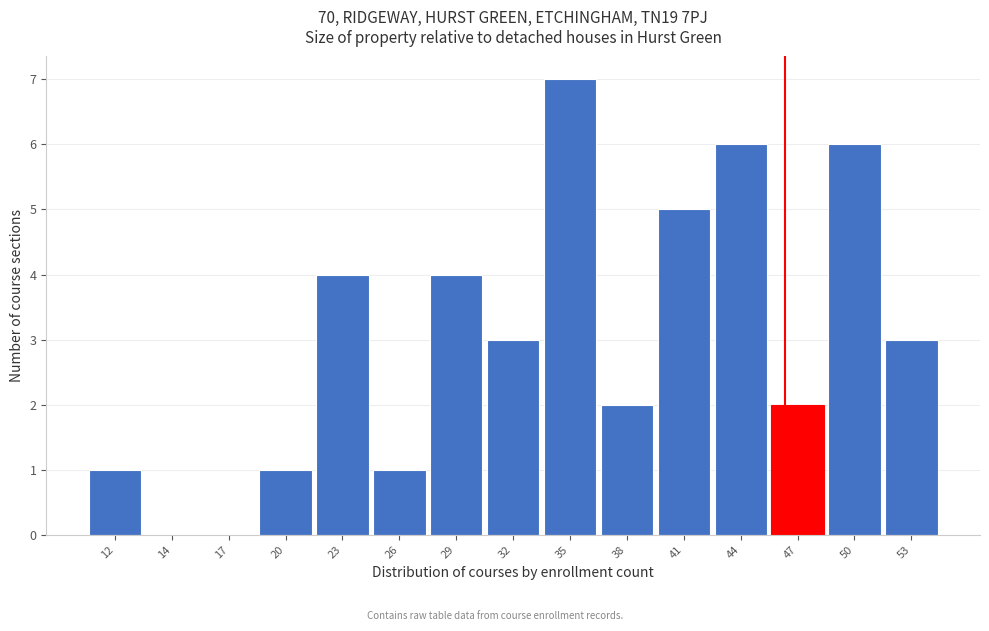

Reading left to right, transcribe all the data shown in this chart.

12=1	14=0	17=0	20=1	23=4	26=1	29=4	32=3	35=7	38=2	41=5	44=6	47=2	50=6	53=3